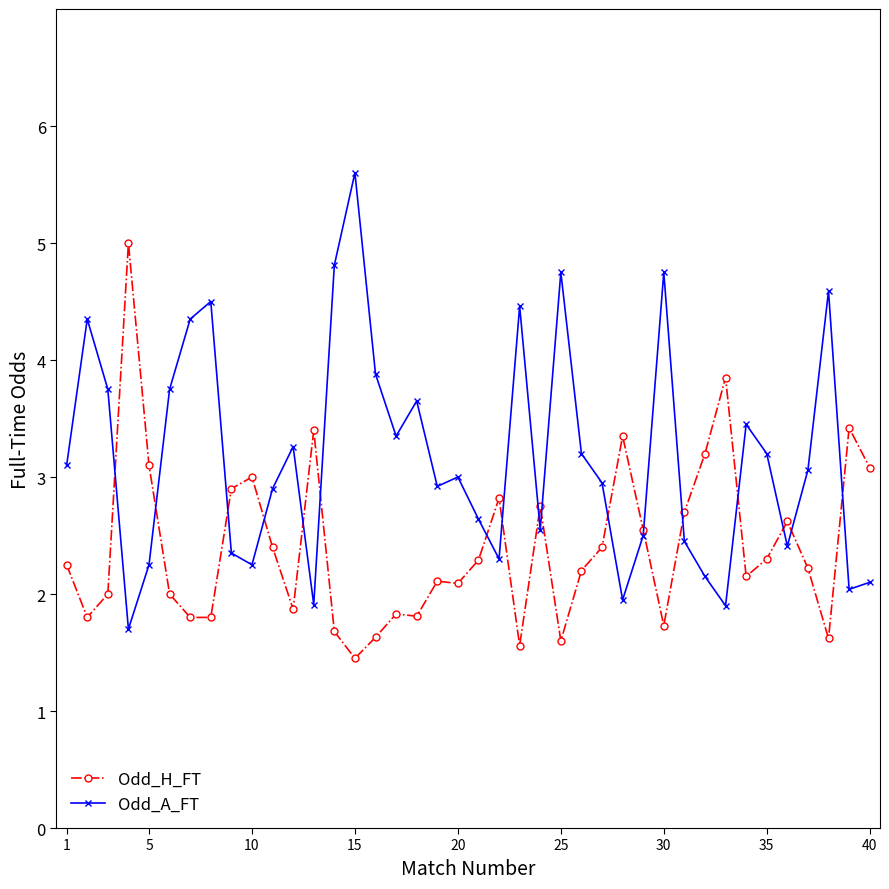

Rank the series by their maximum value, from highest to lowest.

Odd_A_FT, Odd_H_FT